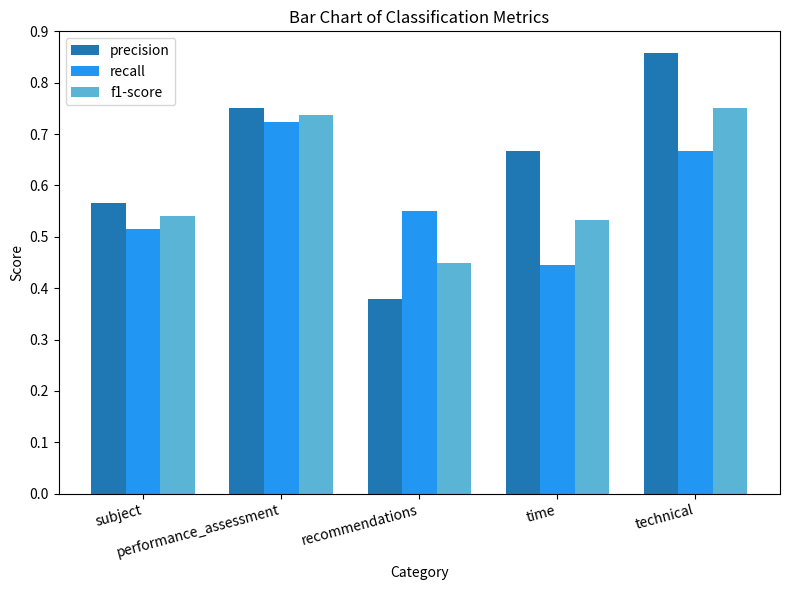

Is the value of recall at recommendations greater than the value of f1-score at recommendations?

Yes